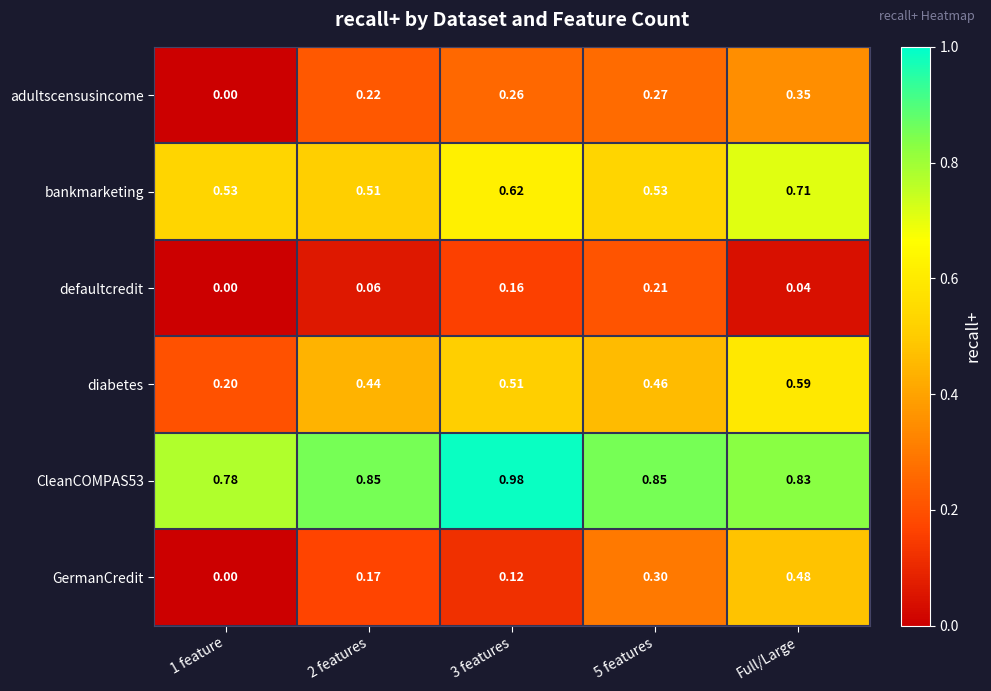

At which label does GermanCredit reach its peak?

Full/Large